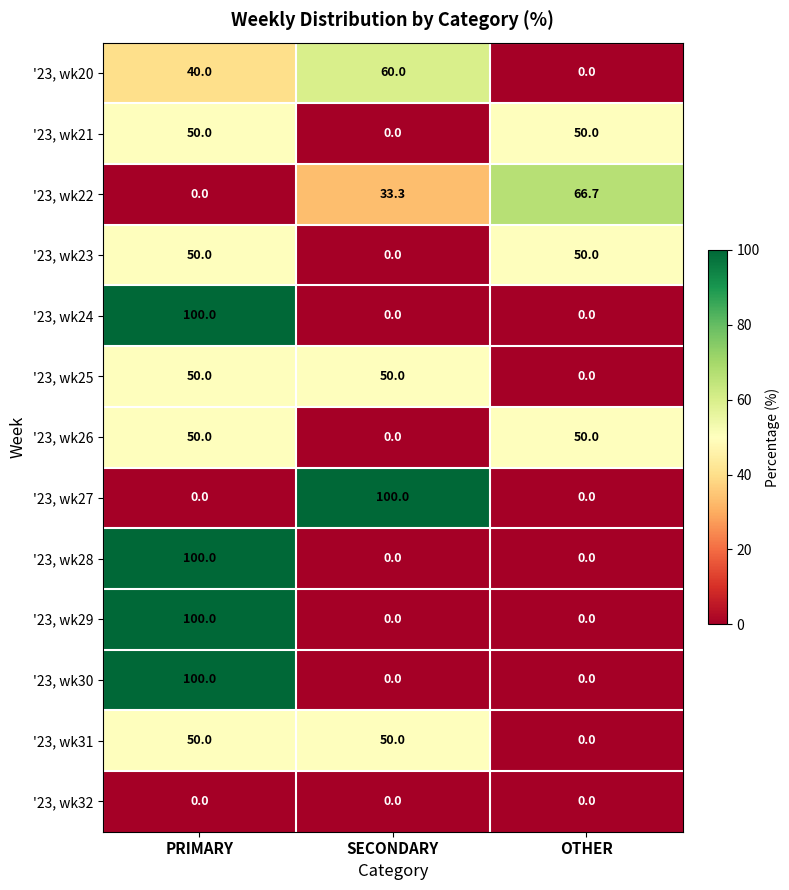

True or false: '23, wk28 has a value of 56.6 at OTHER.

False